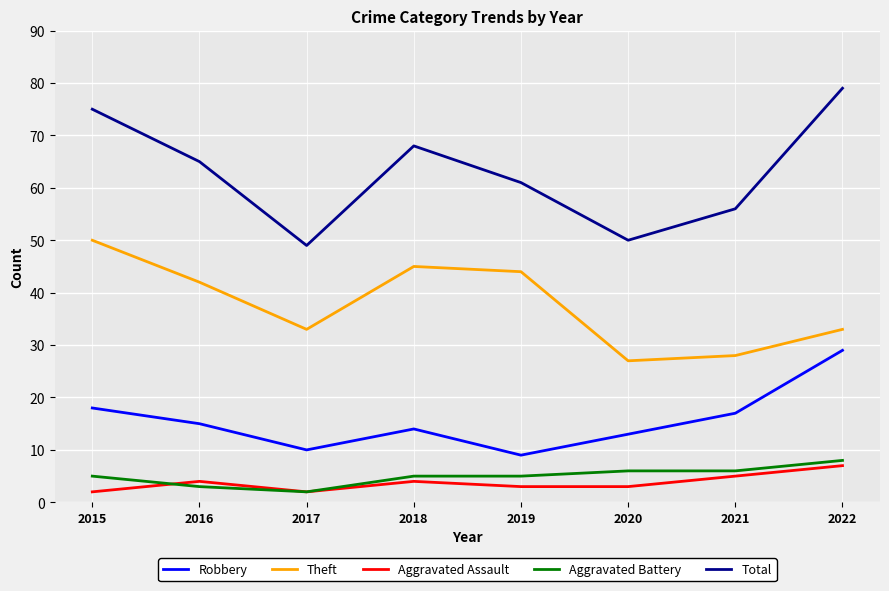

Which series has the widest spread of values?

Total